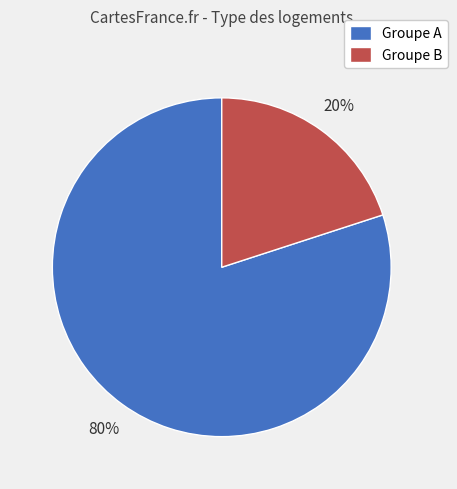

Is it true that Groupe A is 91% of the pie?

False